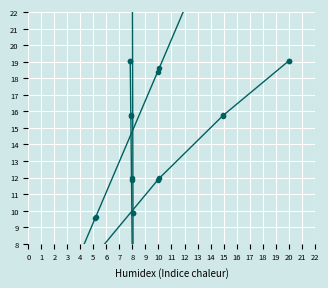

True or false: Area vs Amount and Height vs Amount intersect in this chart.

False